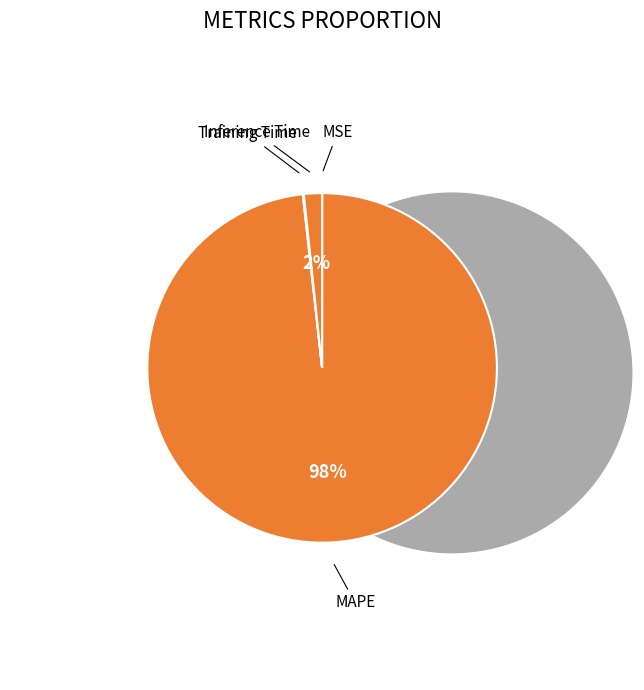

Is the sum of MSE and Inference Time greater than half?

No